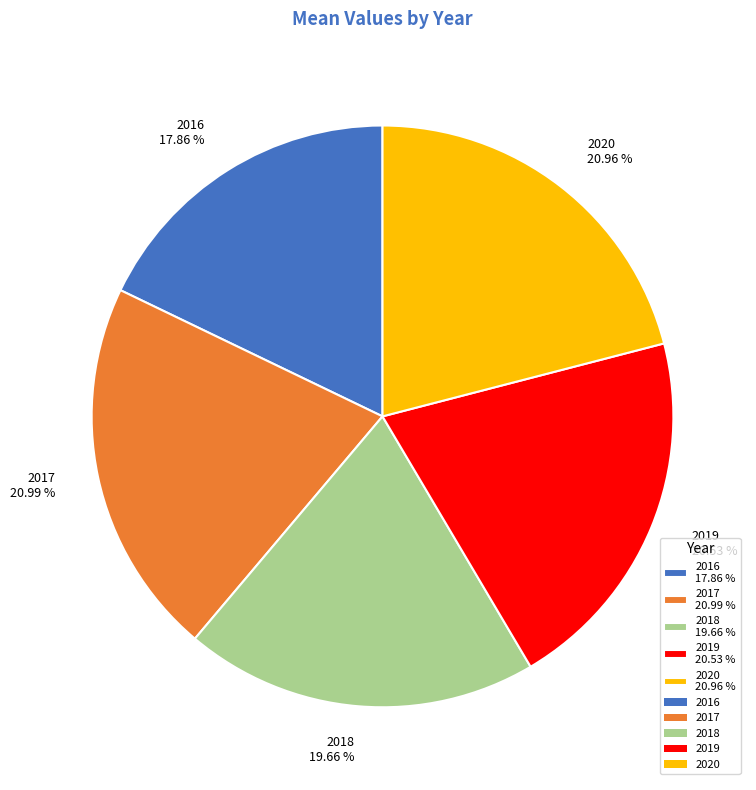

Is 2020 20.96 % the majority of the pie?

No